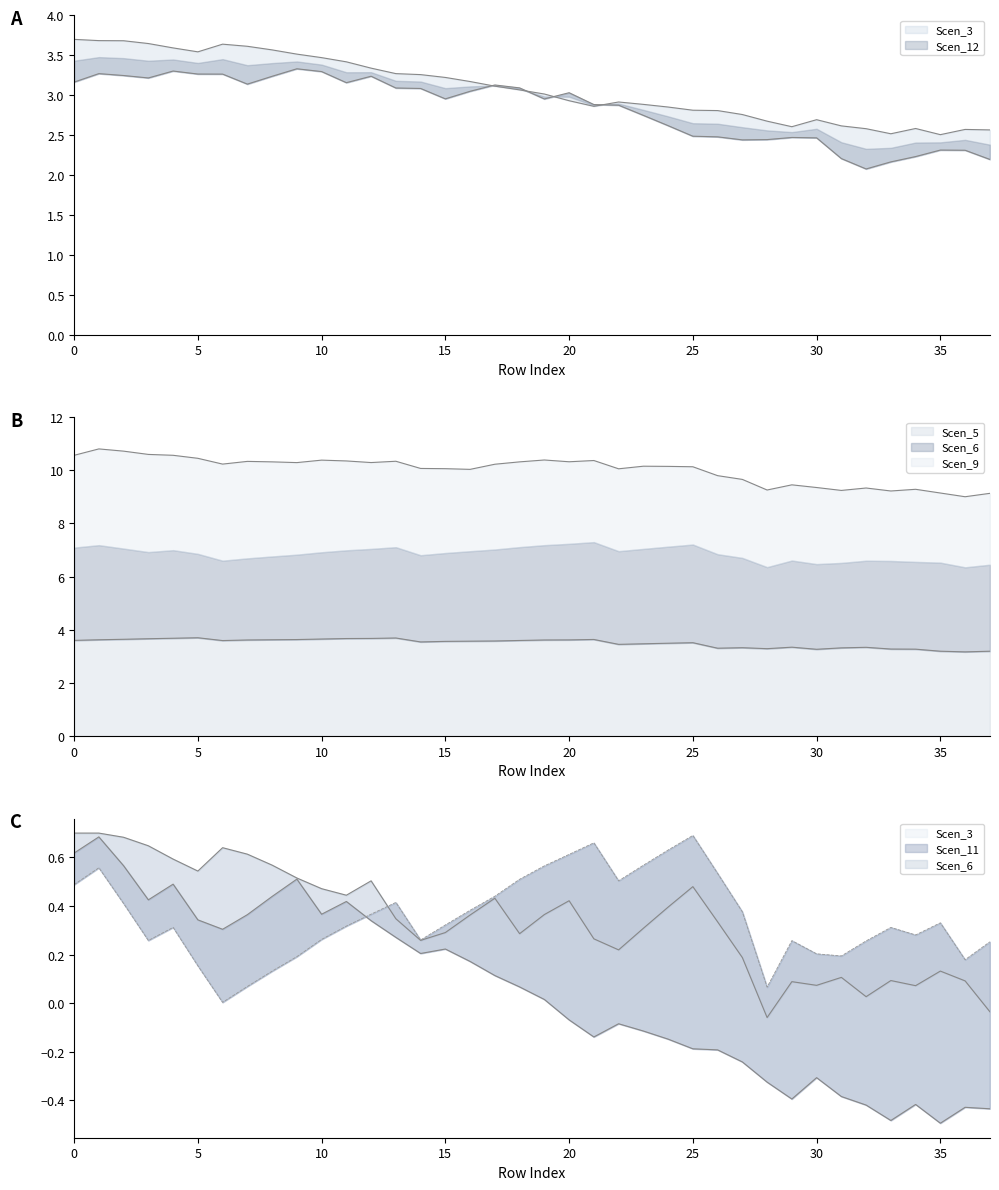

Which category has the highest value in the Scen_6 series?

25